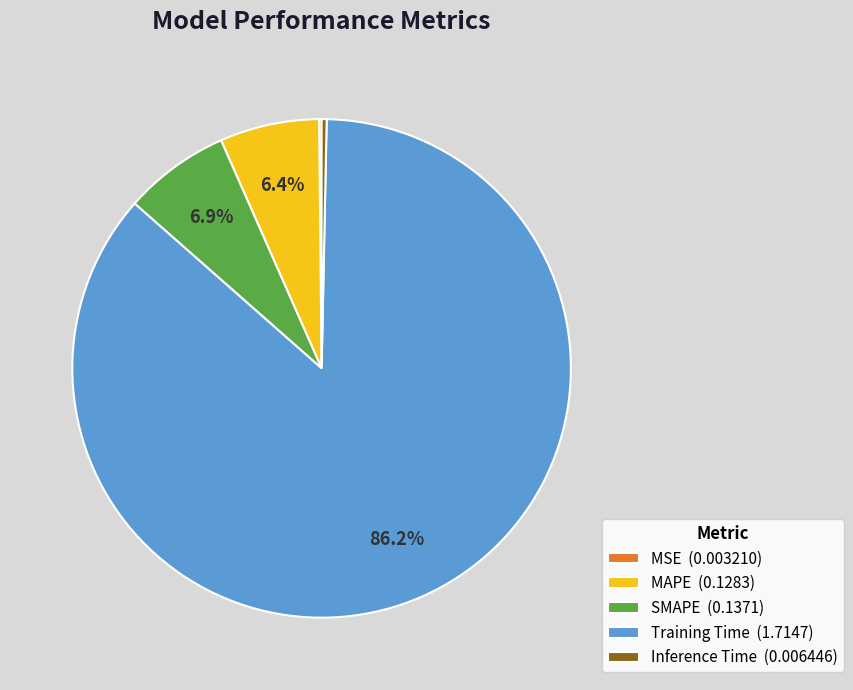

To the nearest percent, what is the difference between the Training Time and MAPE slice percentages?

80%